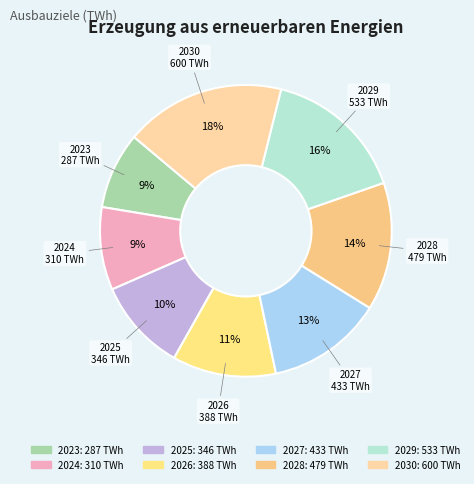

What is the ratio of the value at 2029 to the value at 2030?

0.9